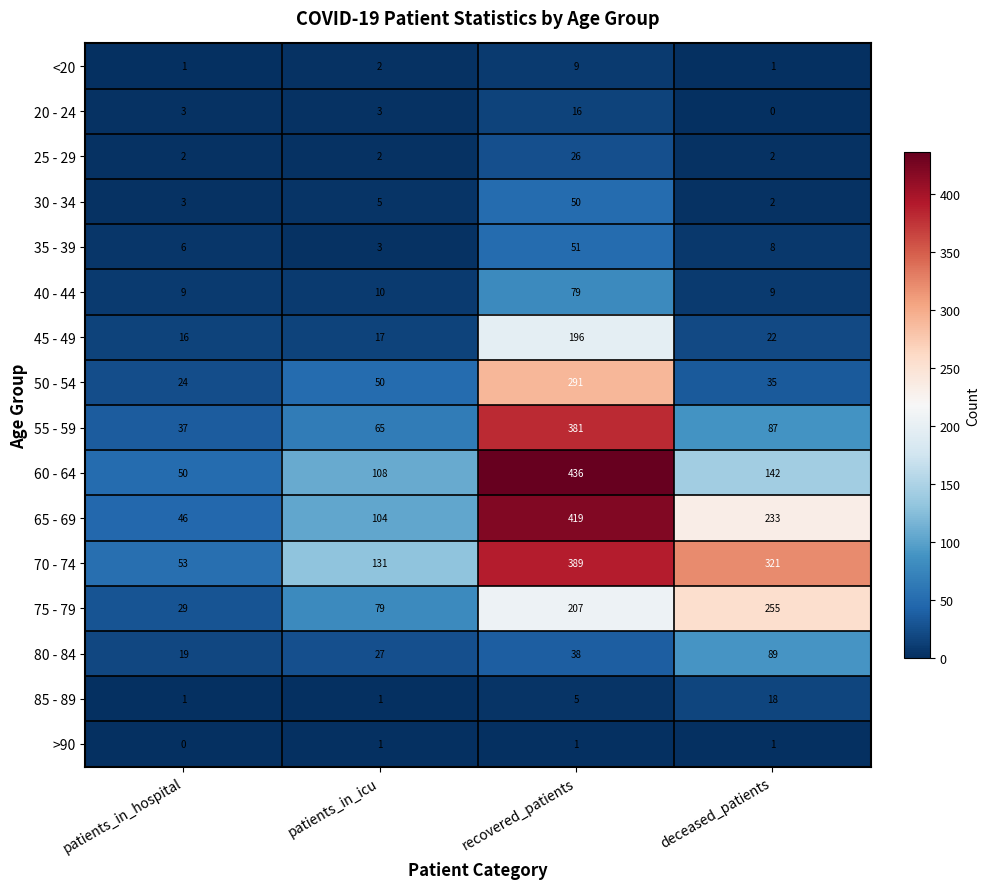

Between patients_in_icu and deceased_patients, which series saw the biggest shift?

70 - 74